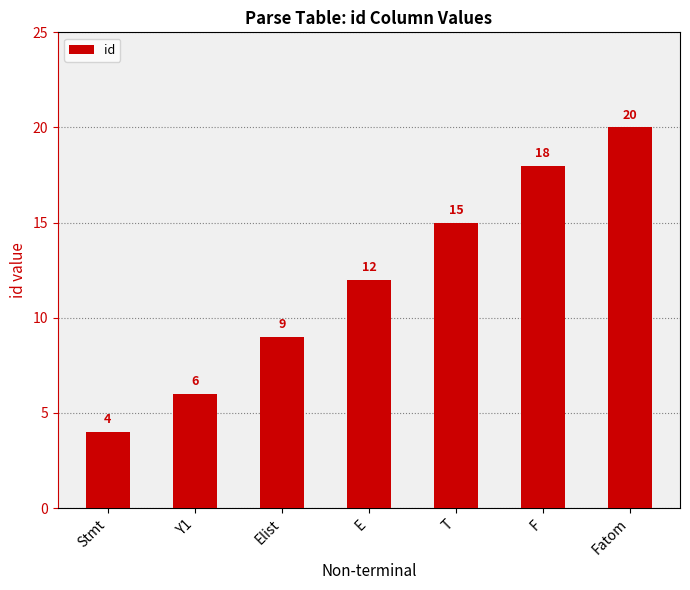

Reading left to right, list all the values displayed in this chart.

Stmt=4	Y1=6	Elist=9	E=12	T=15	F=18	Fatom=20